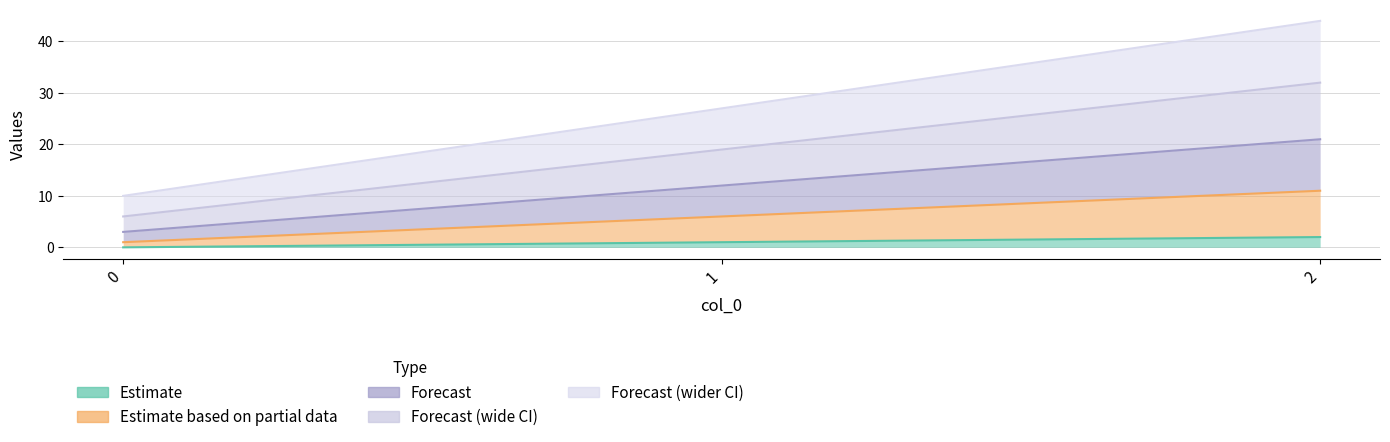

The value of d at 1 is 27. True or false?

True